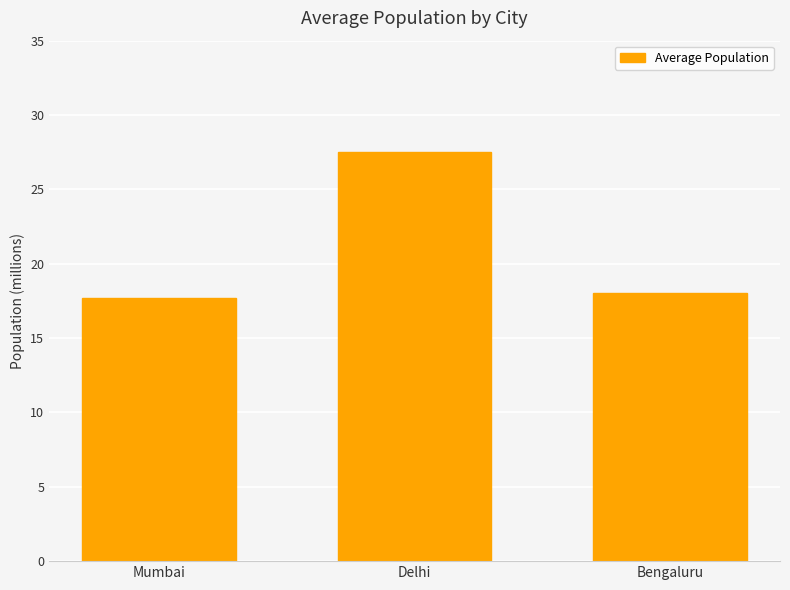

Are the bars horizontal?

No